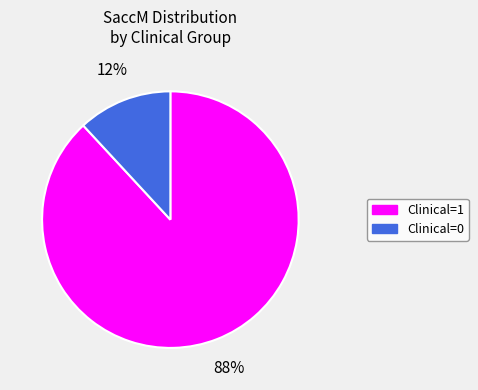

To the nearest percent, what is the difference between the largest and smallest slice percentages?

76%